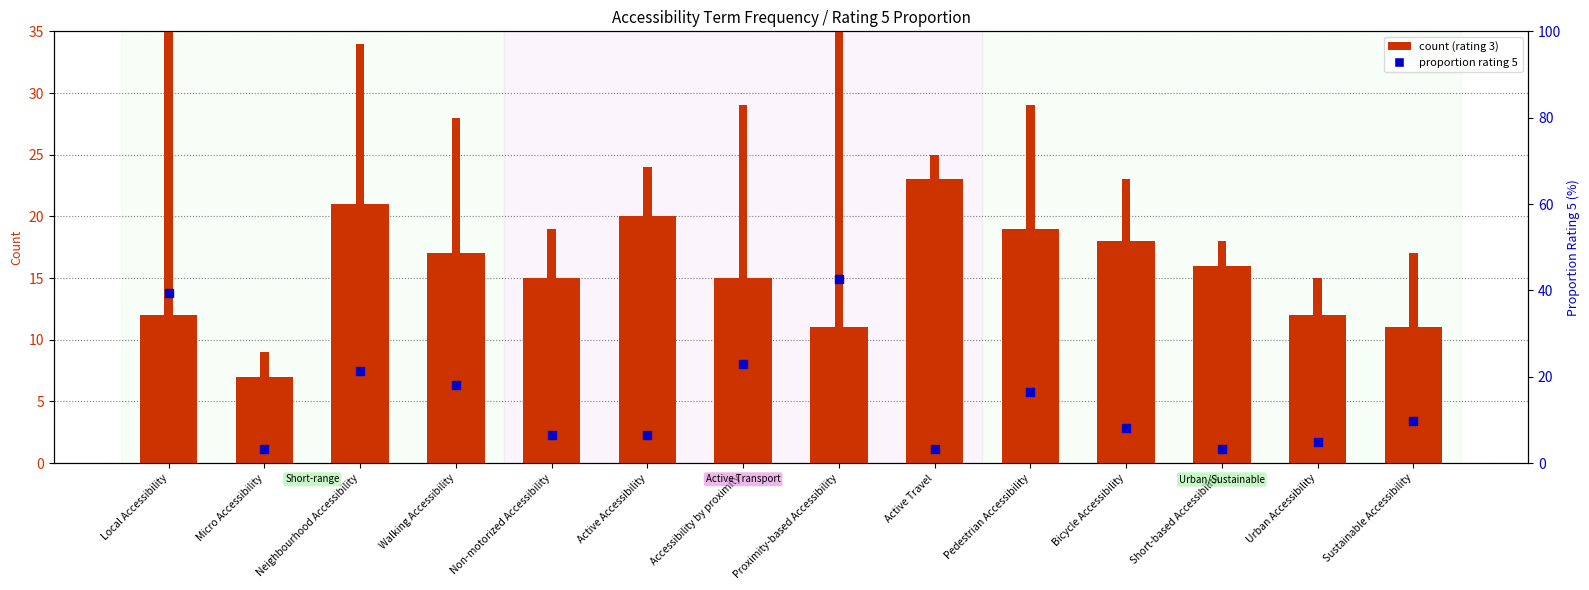

What is the total value across all series at Local Accessibility?

75.3